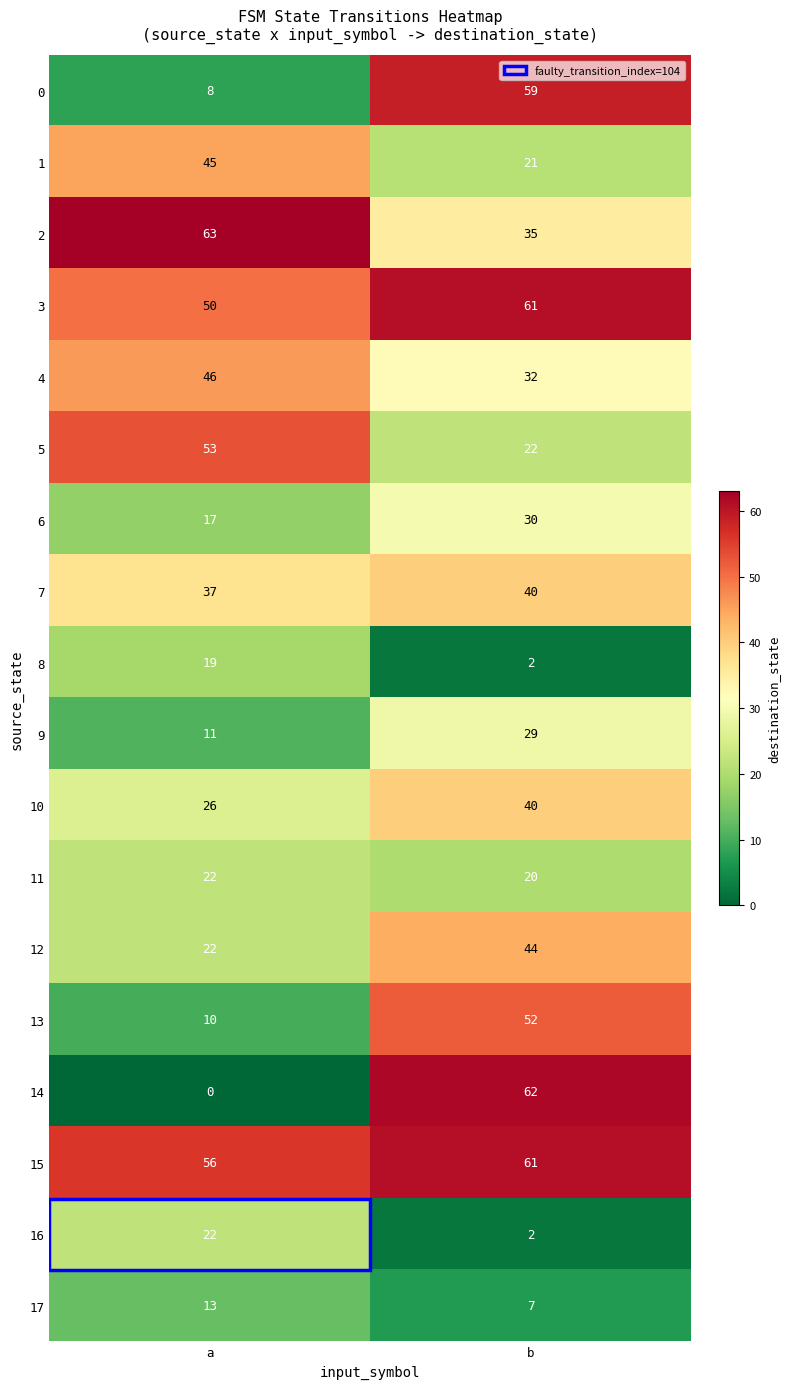

List the labels in order of 3 value, largest first.

b, a